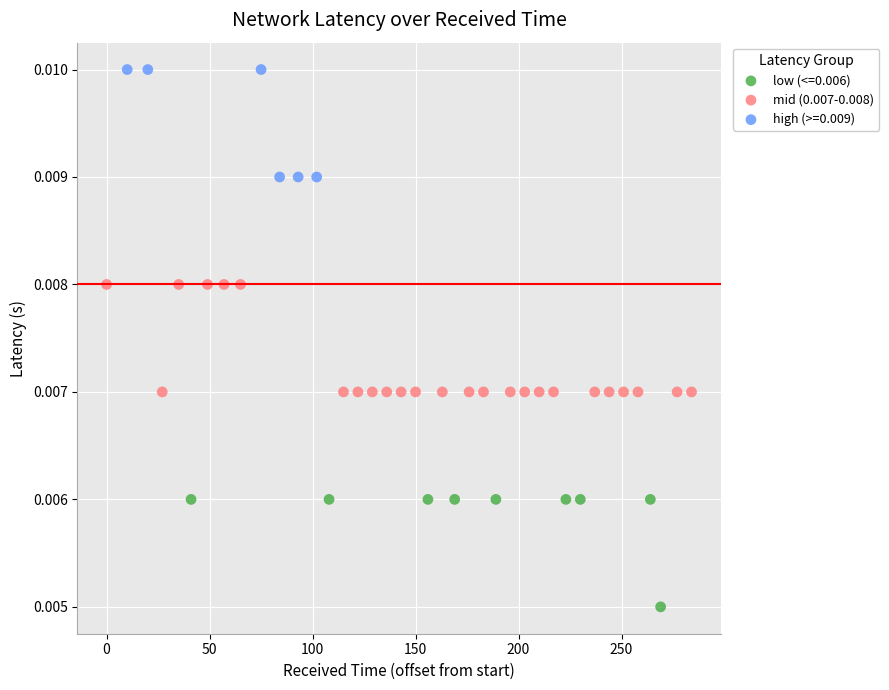

Which series contains the lowest Y value?

low (<=0.006)